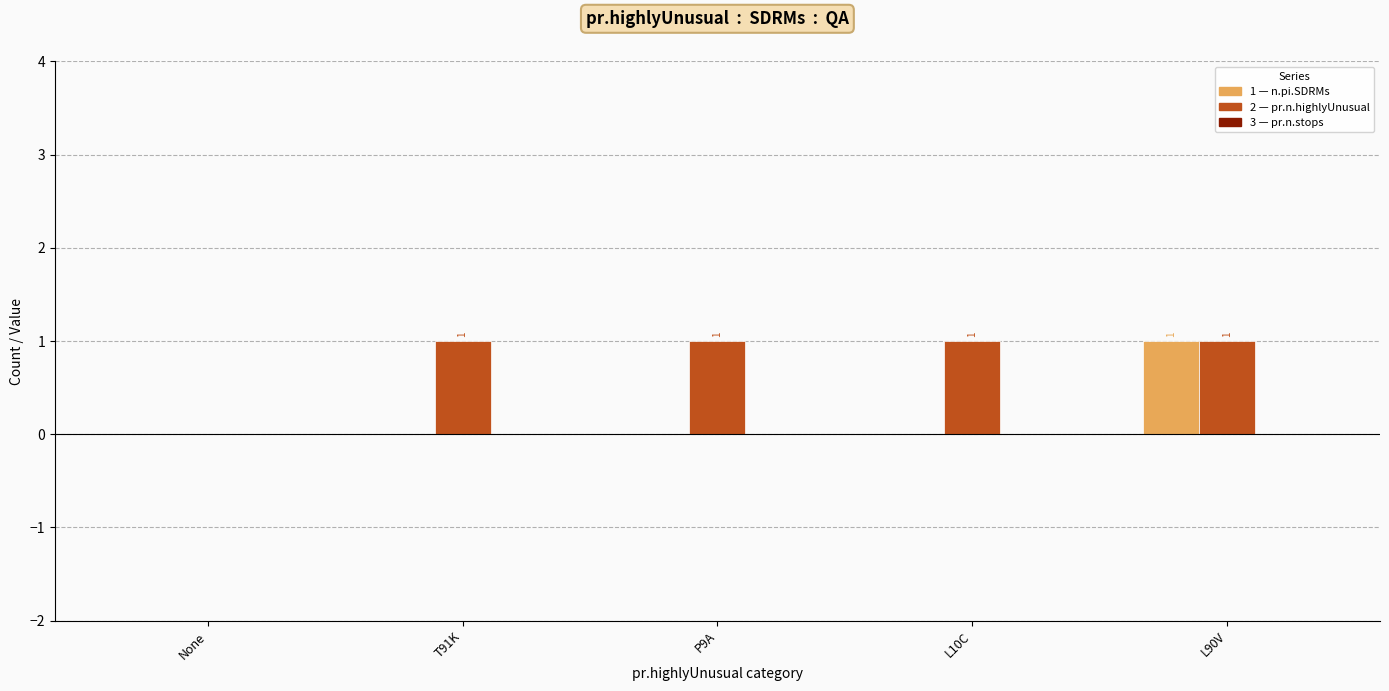

At which category is the sum across all series the highest?

L90V